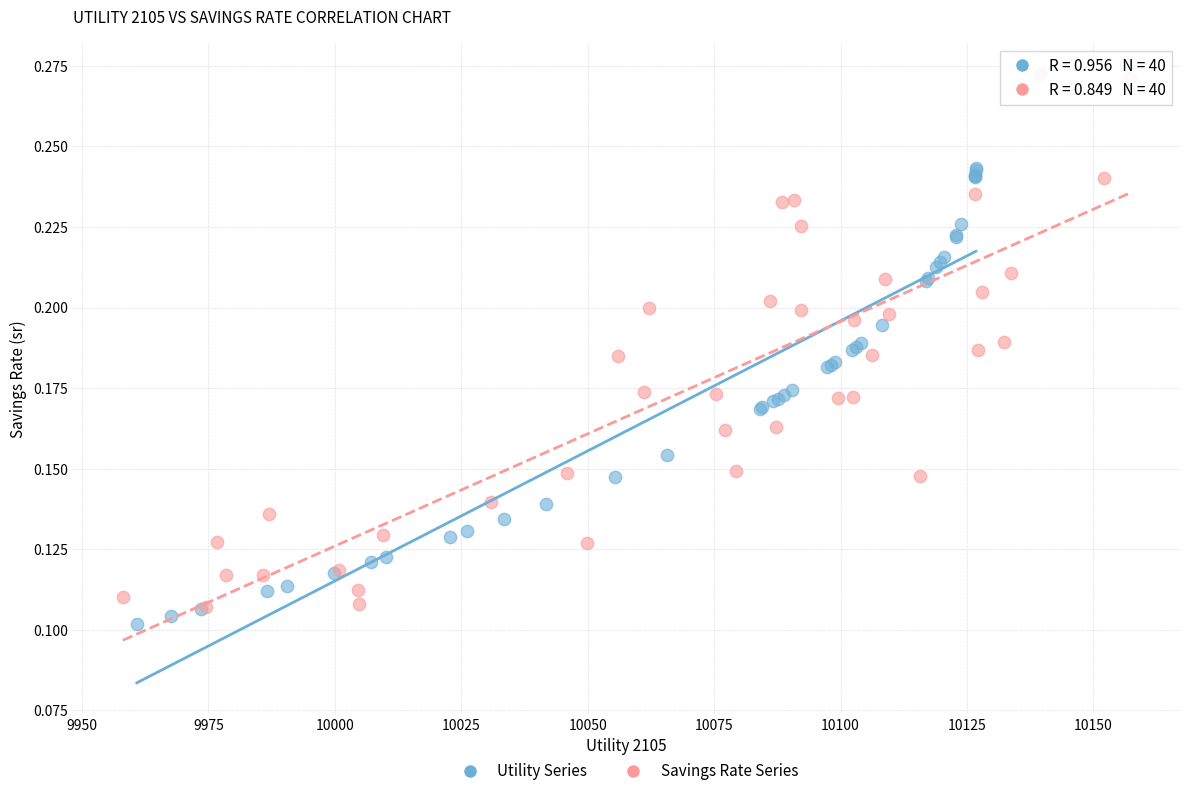

Which series contains the highest Y value?

Savings Rate Series